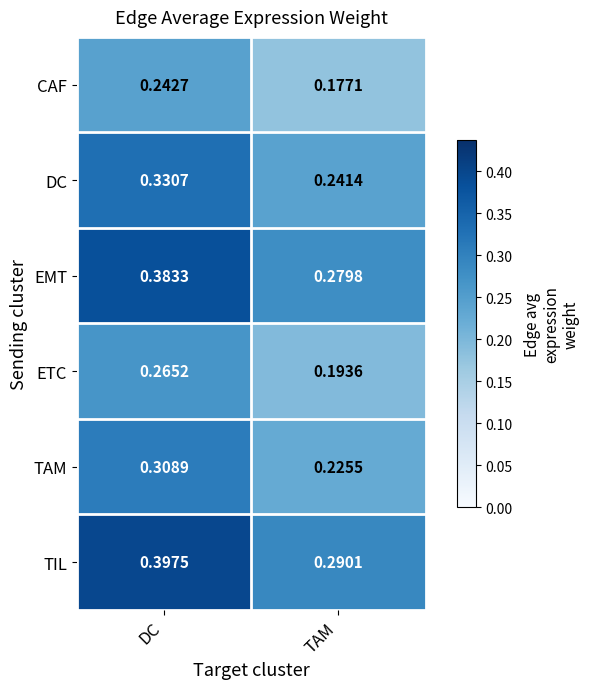

At which category is the sum across all series the highest?

DC